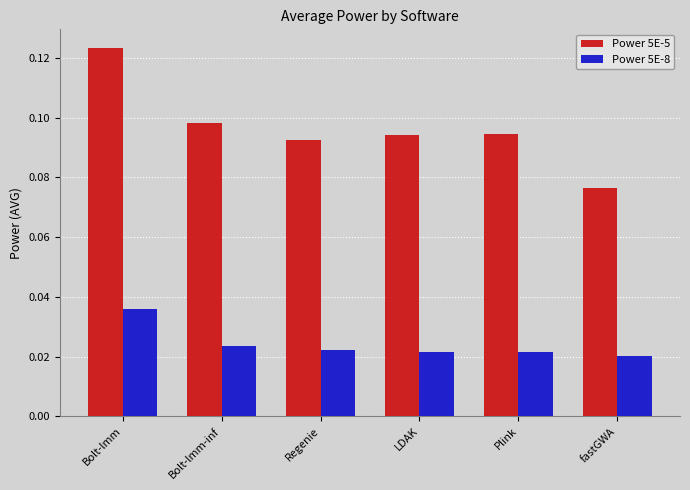

Between Regenie and fastGWA, which series saw the biggest shift?

Power 5E-5